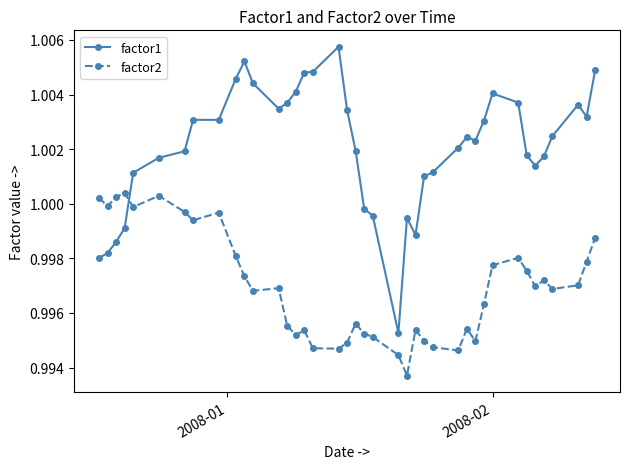

Which series has the largest total across all categories?

factor1